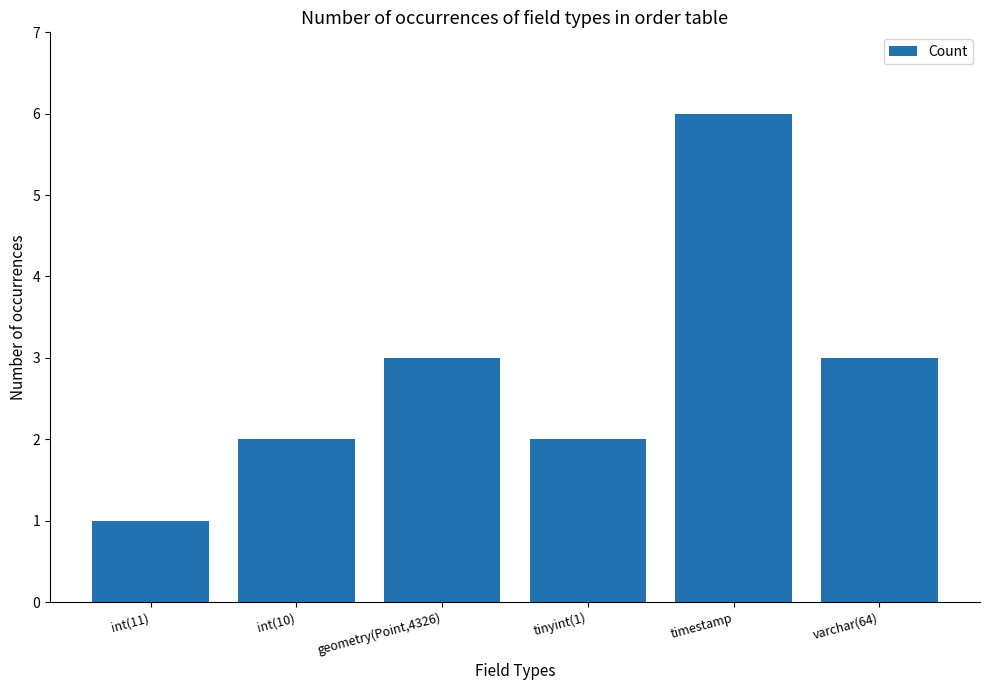

Reading left to right, list all the values displayed in this chart.

int(11)=1	int(10)=2	geometry(Point,4326)=3	tinyint(1)=2	timestamp=6	varchar(64)=3